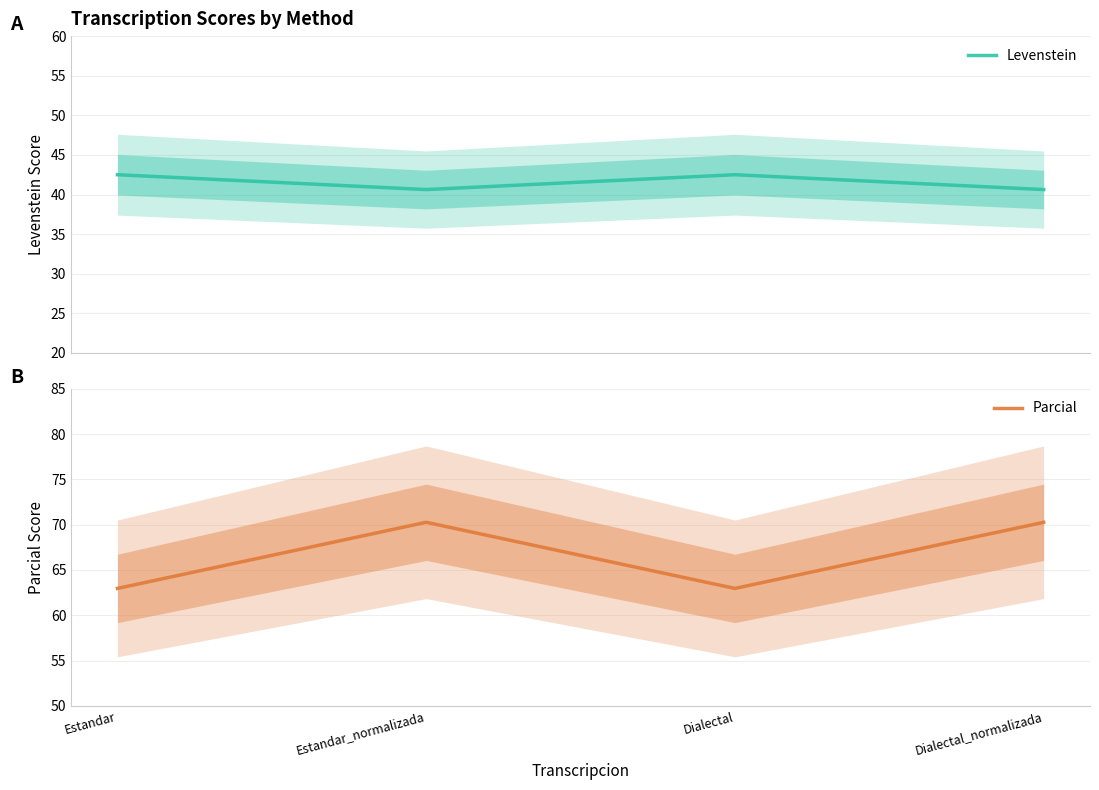

What is the label of the 2nd point from the left?

Estandar_normalizada